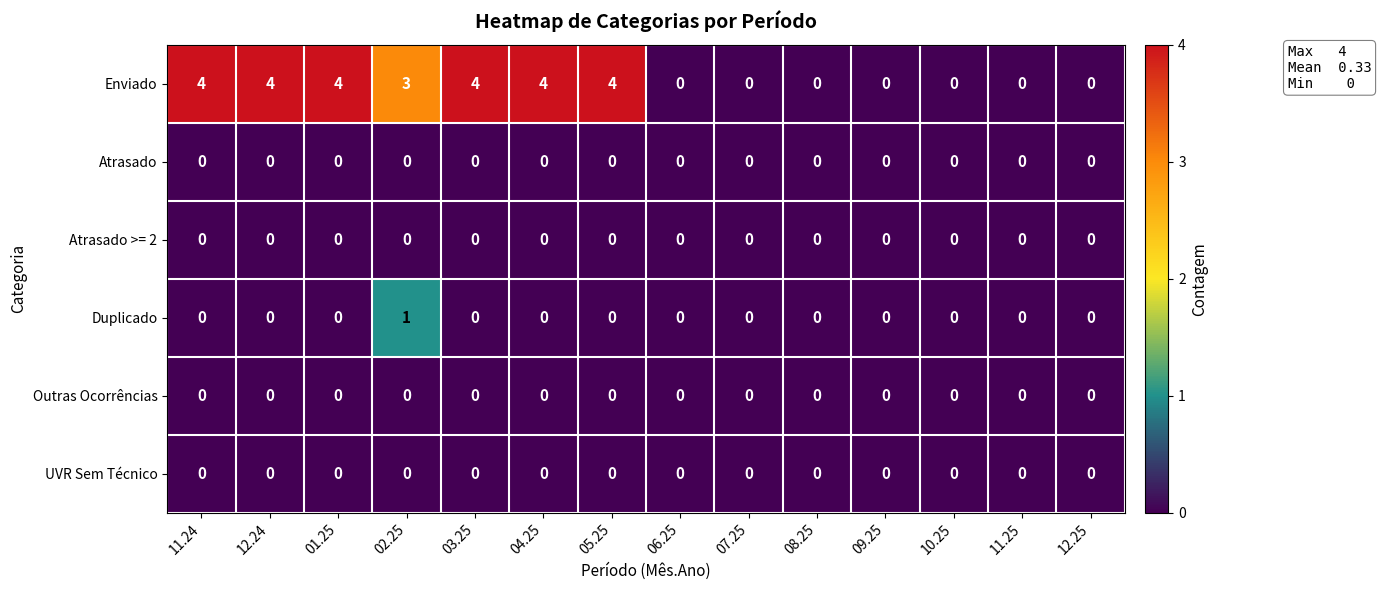

Which series has the largest total across all categories?

Enviado